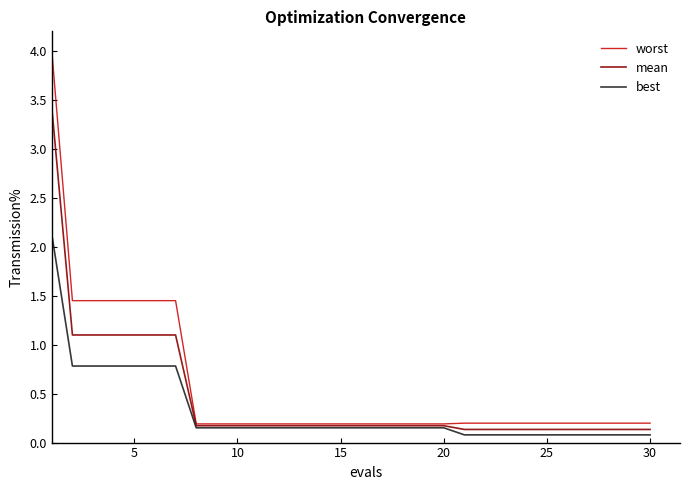

What is the greatest value displayed?

4.0